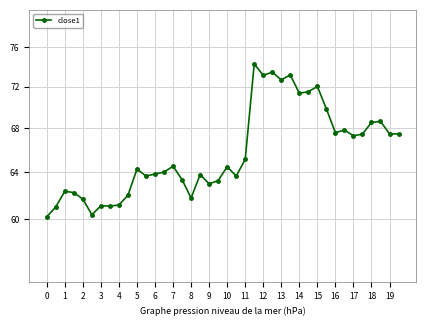

What is the minimum value shown in the chart?

60.2